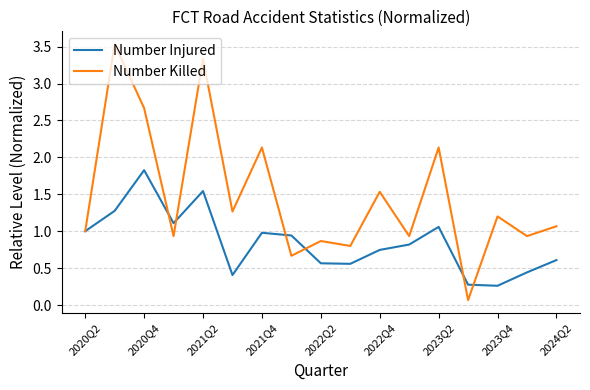

List the series in order of their peak value, highest first.

Number Killed, Number Injured